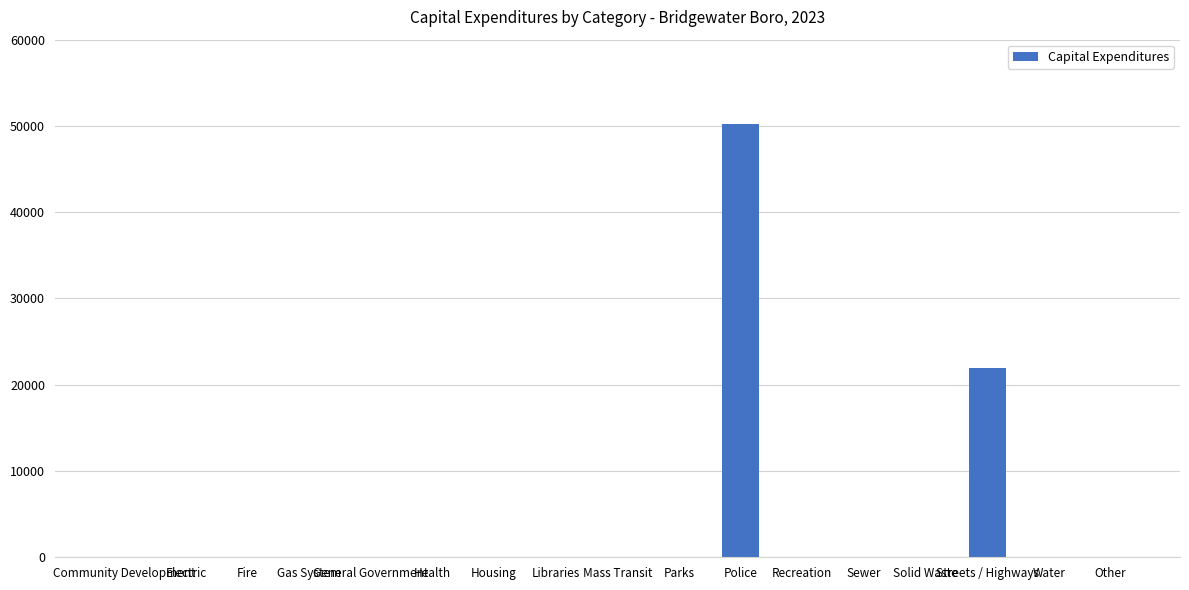

What is the sum of all values?

72145